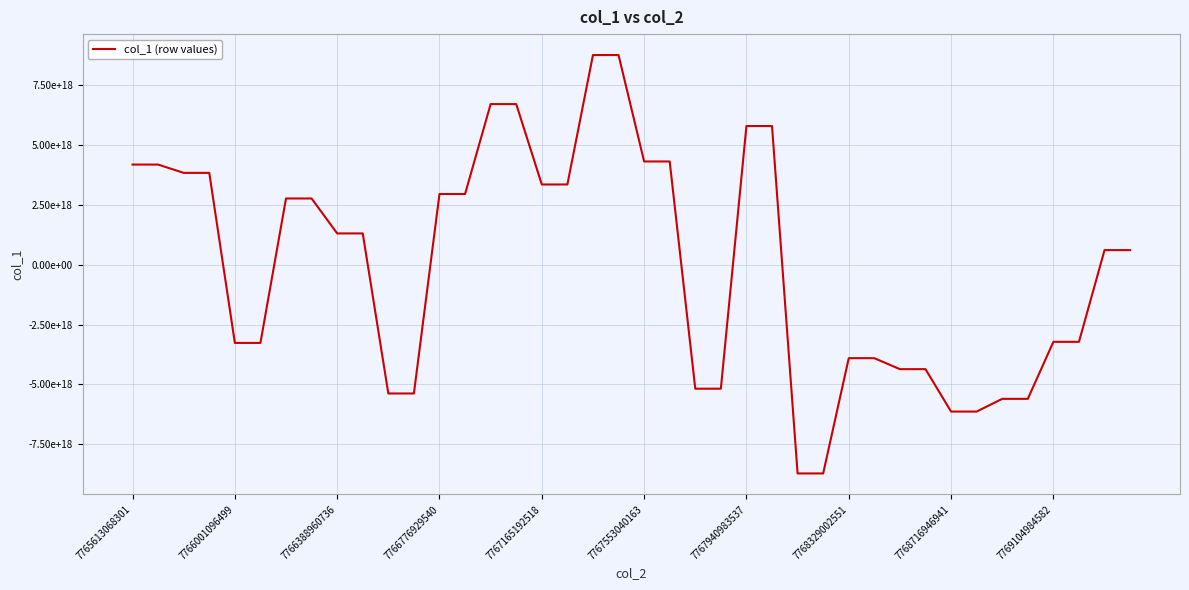

What is the smallest value displayed?

-8729231616463450112